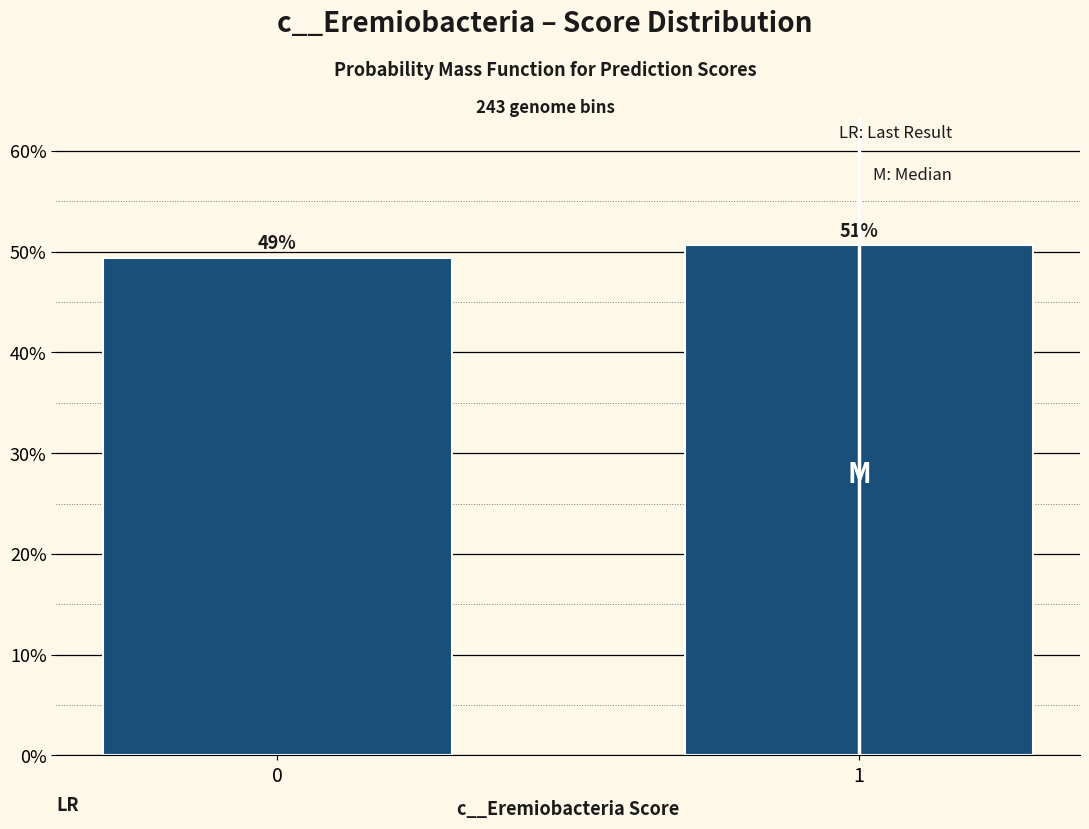

How many bars are there in total?

2